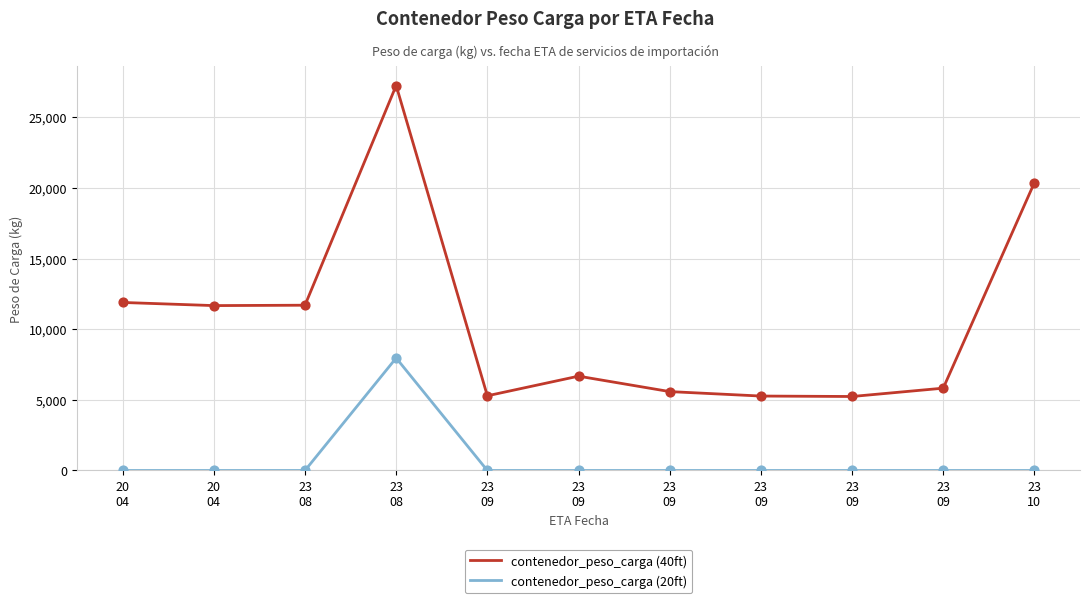

Is the value of contenedor_peso_carga (20ft) at 23
09 greater than the value of contenedor_peso_carga (40ft) at 23
09?

No